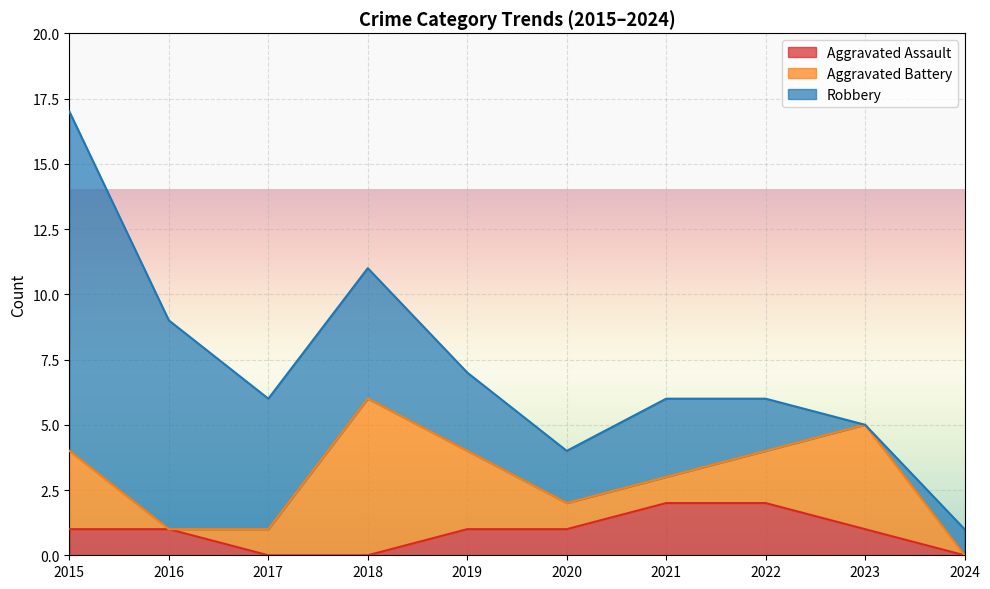

Which series has the largest total across all categories?

Robbery